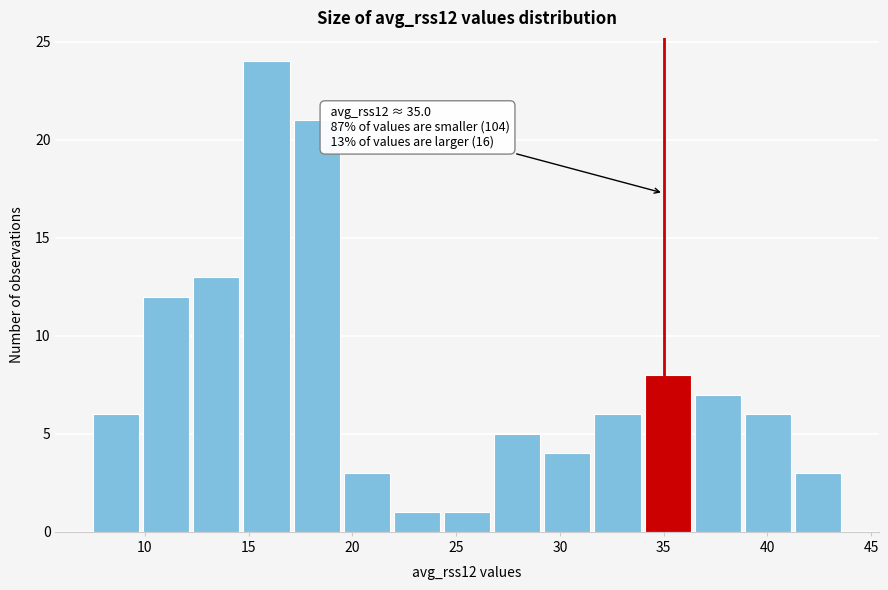

Over which range of the x-axis is the bar tallest?

15.0 to 17.0